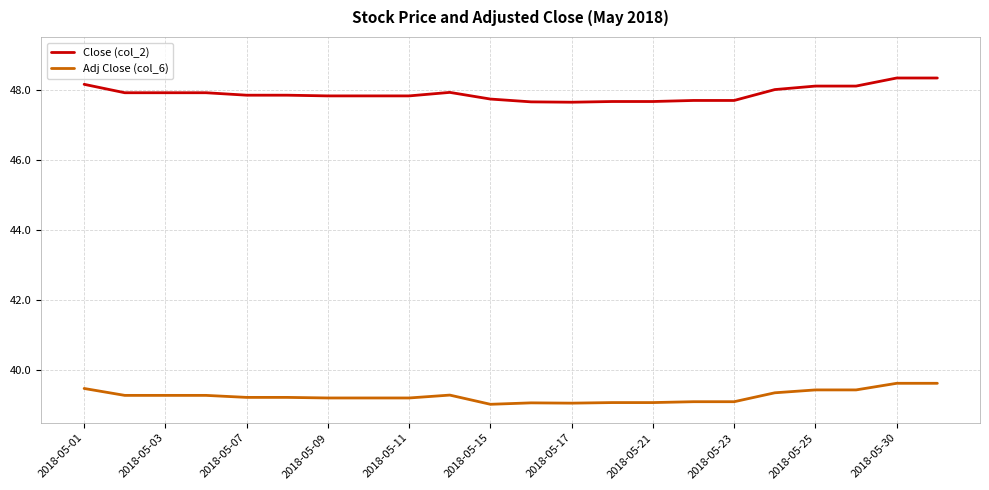

What is the maximum value for Adj Close (col_6)?

39.6